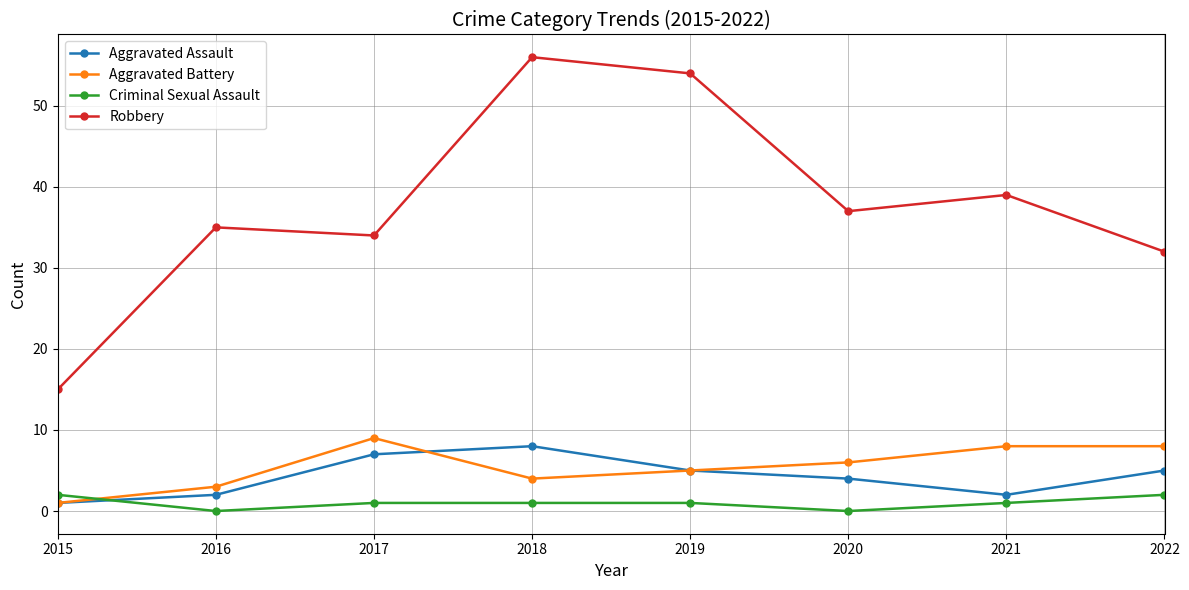

How many distinct data groups are displayed?

4